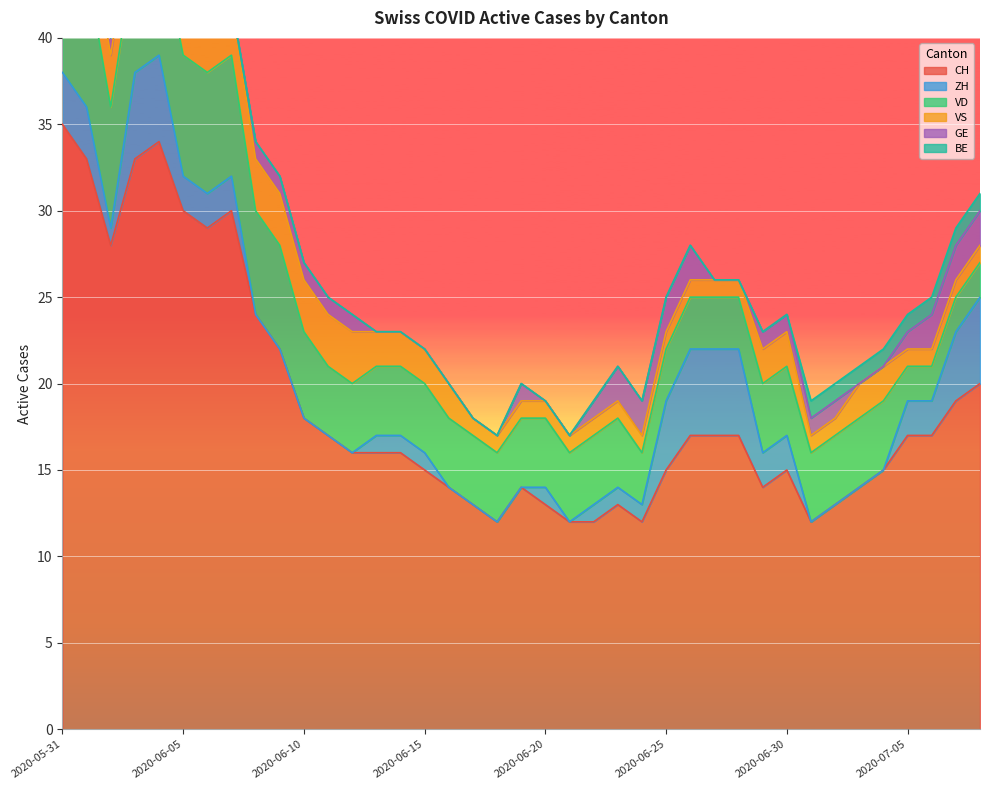

True or false: BE and CH intersect in this chart.

False